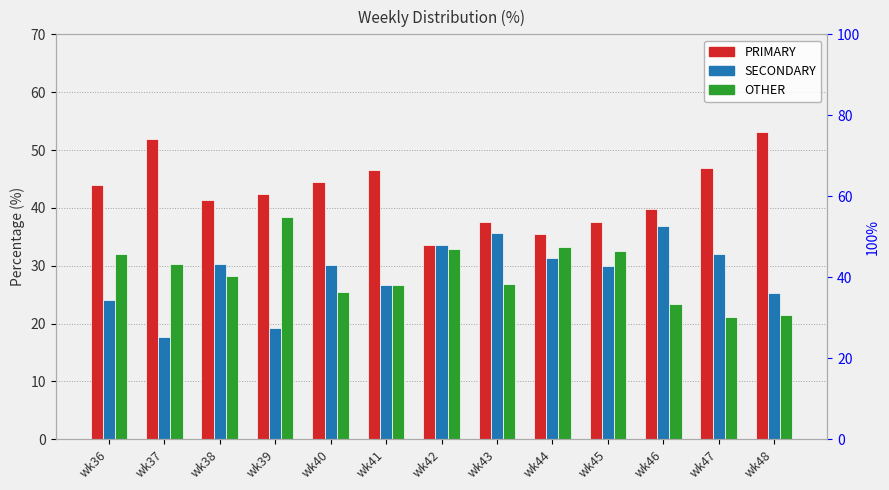

Is the value of SECONDARY at wk42 greater than the value of OTHER at wk36?

Yes